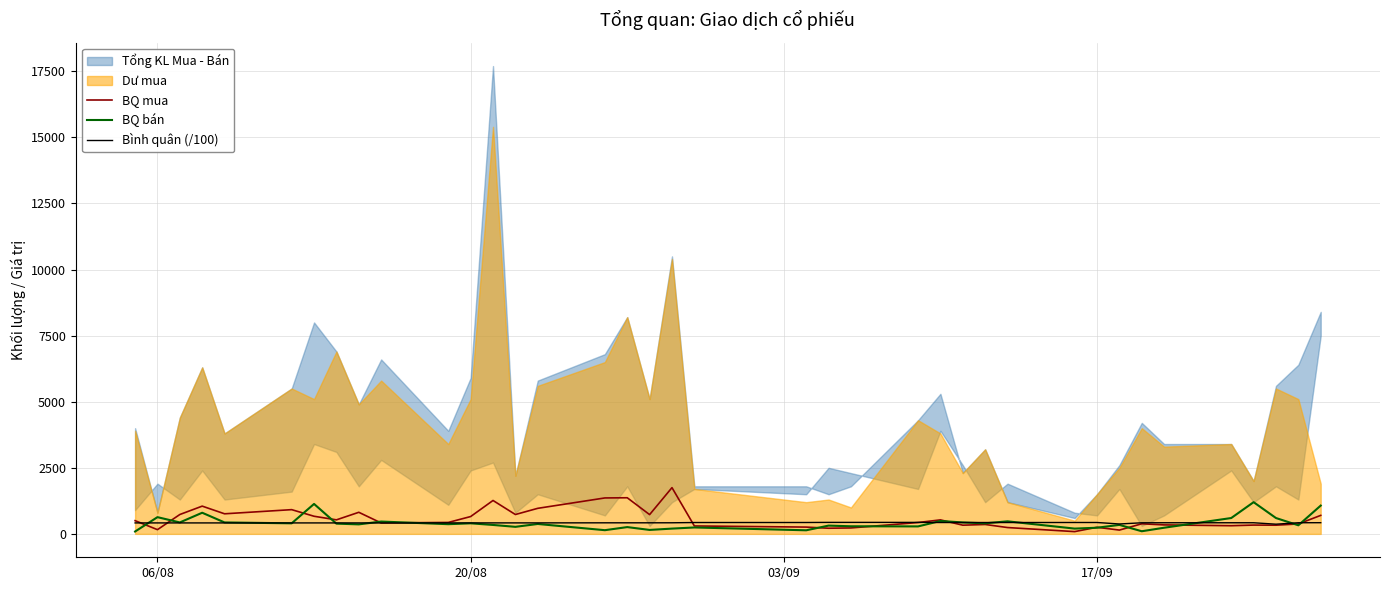

True or false: BQ bán has a value of 595.5 at 12.

False